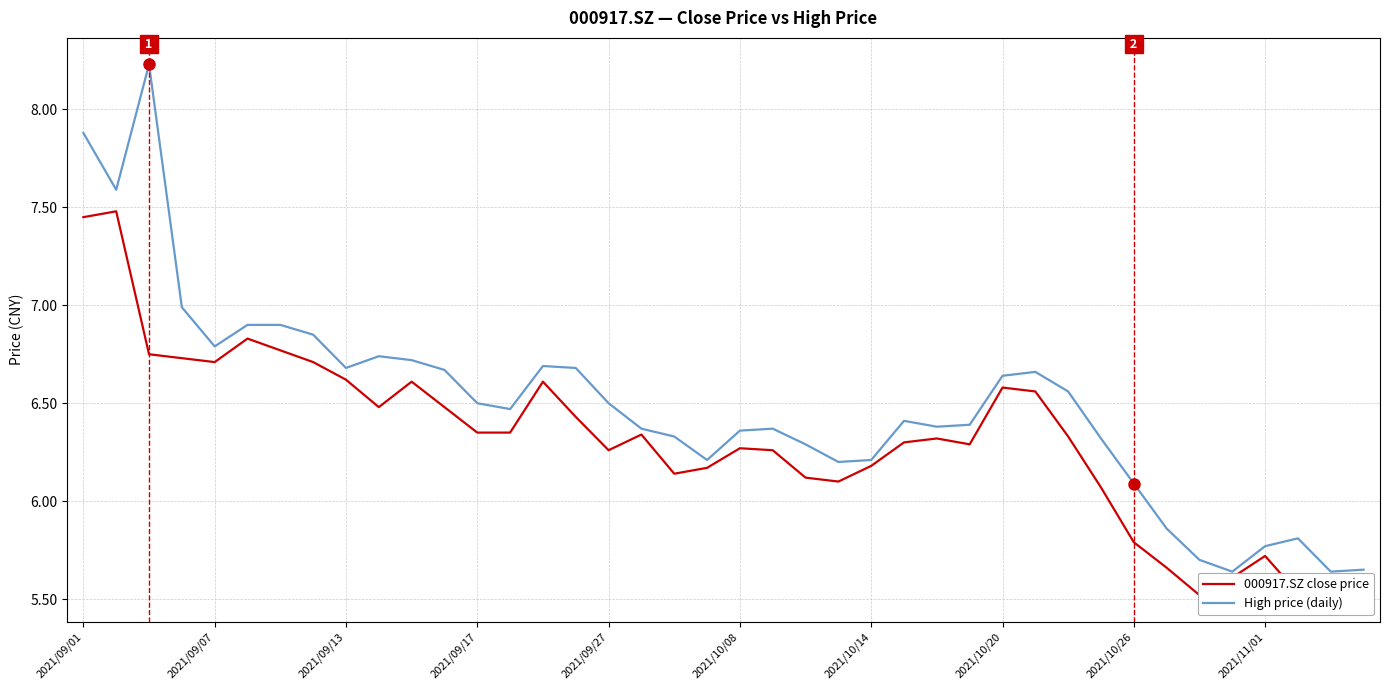

True or false: High price (daily) and 000917.SZ close price intersect in this chart.

False